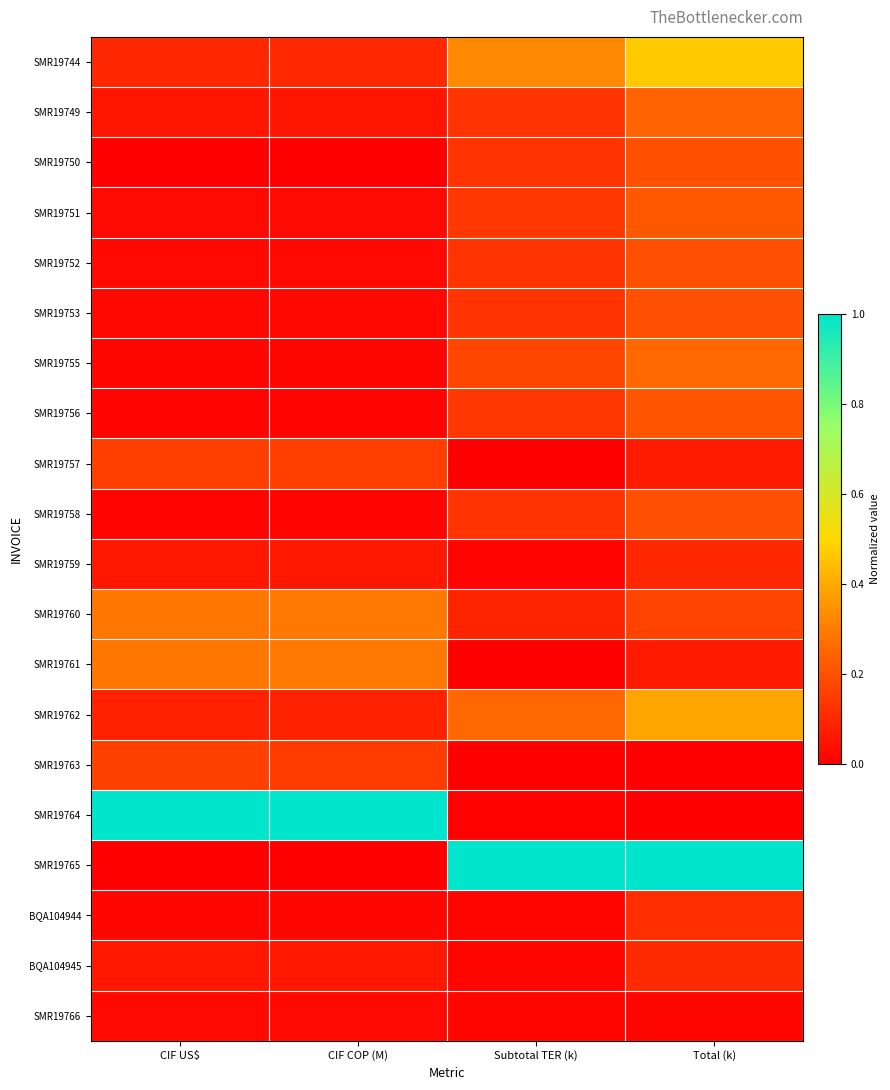

Reading right to left, transcribe all the data shown in this chart.

SMR19744: Total (k)=0.5	Subtotal TER (k)=0.3	CIF COP (M)=0.1	CIF US$=0.1
SMR19749: Total (k)=0.2	Subtotal TER (k)=0.1	CIF COP (M)=0.1	CIF US$=0.1
SMR19750: Total (k)=0.2	Subtotal TER (k)=0.1	CIF COP (M)=0.0	CIF US$=0.0
SMR19751: Total (k)=0.2	Subtotal TER (k)=0.1	CIF COP (M)=0.0	CIF US$=0.0
SMR19752: Total (k)=0.2	Subtotal TER (k)=0.1	CIF COP (M)=0.0	CIF US$=0.0
SMR19753: Total (k)=0.2	Subtotal TER (k)=0.1	CIF COP (M)=0.0	CIF US$=0.0
SMR19755: Total (k)=0.3	Subtotal TER (k)=0.2	CIF COP (M)=0.0	CIF US$=0.0
SMR19756: Total (k)=0.2	Subtotal TER (k)=0.1	CIF COP (M)=0.0	CIF US$=0.0
SMR19757: Total (k)=0.1	Subtotal TER (k)=0.0	CIF COP (M)=0.2	CIF US$=0.2
SMR19758: Total (k)=0.2	Subtotal TER (k)=0.1	CIF COP (M)=0.0	CIF US$=0.0
SMR19759: Total (k)=0.1	Subtotal TER (k)=0.0	CIF COP (M)=0.1	CIF US$=0.1
SMR19760: Total (k)=0.2	Subtotal TER (k)=0.1	CIF COP (M)=0.3	CIF US$=0.3
SMR19761: Total (k)=0.1	Subtotal TER (k)=0.0	CIF COP (M)=0.3	CIF US$=0.3
SMR19762: Total (k)=0.4	Subtotal TER (k)=0.3	CIF COP (M)=0.1	CIF US$=0.1
SMR19763: Total (k)=0.0	Subtotal TER (k)=0.0	CIF COP (M)=0.1	CIF US$=0.2
SMR19764: Total (k)=0.0	Subtotal TER (k)=0.0	CIF COP (M)=1.0	CIF US$=1.0
SMR19765: Total (k)=1.0	Subtotal TER (k)=1.0	CIF COP (M)=0.0	CIF US$=0.0
BQA104944: Total (k)=0.1	Subtotal TER (k)=0.0	CIF COP (M)=0.0	CIF US$=0.0
BQA104945: Total (k)=0.1	Subtotal TER (k)=0.0	CIF COP (M)=0.1	CIF US$=0.1
SMR19766: Total (k)=0.0	Subtotal TER (k)=0.0	CIF COP (M)=0.0	CIF US$=0.0